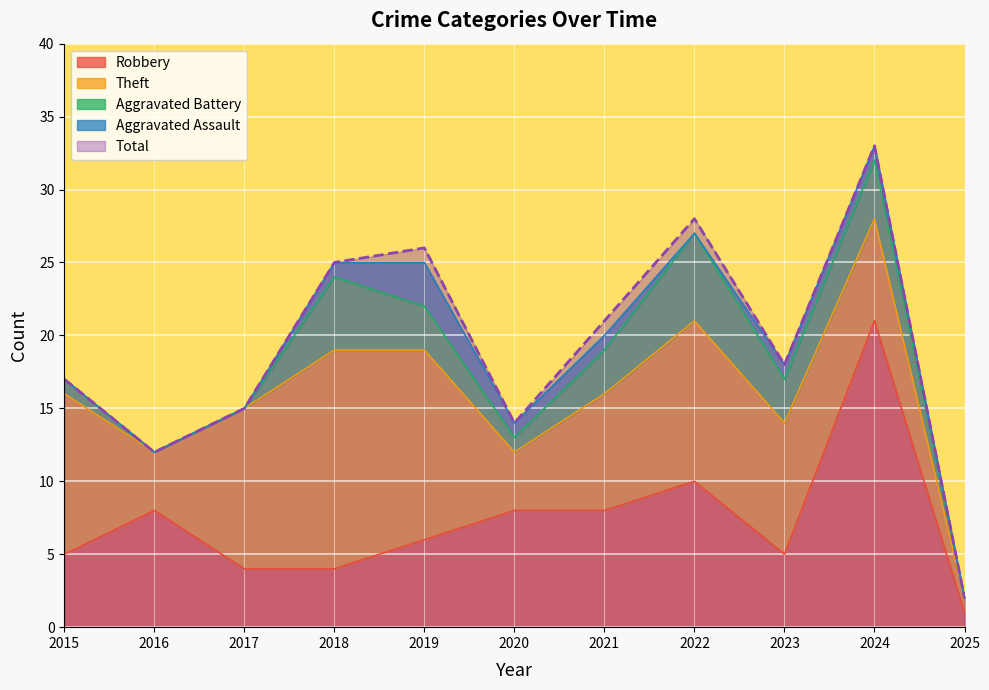

At which label does Aggravated Assault first exceed 1?

2019